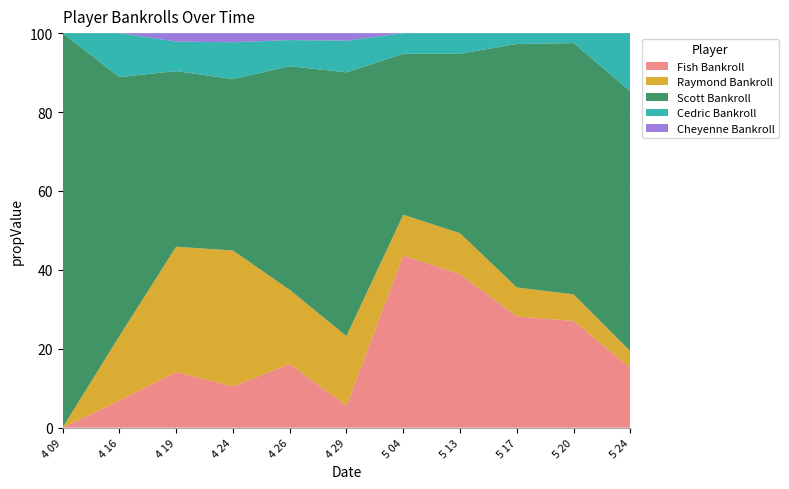

What is the total value across all series at 4 19?

100.0